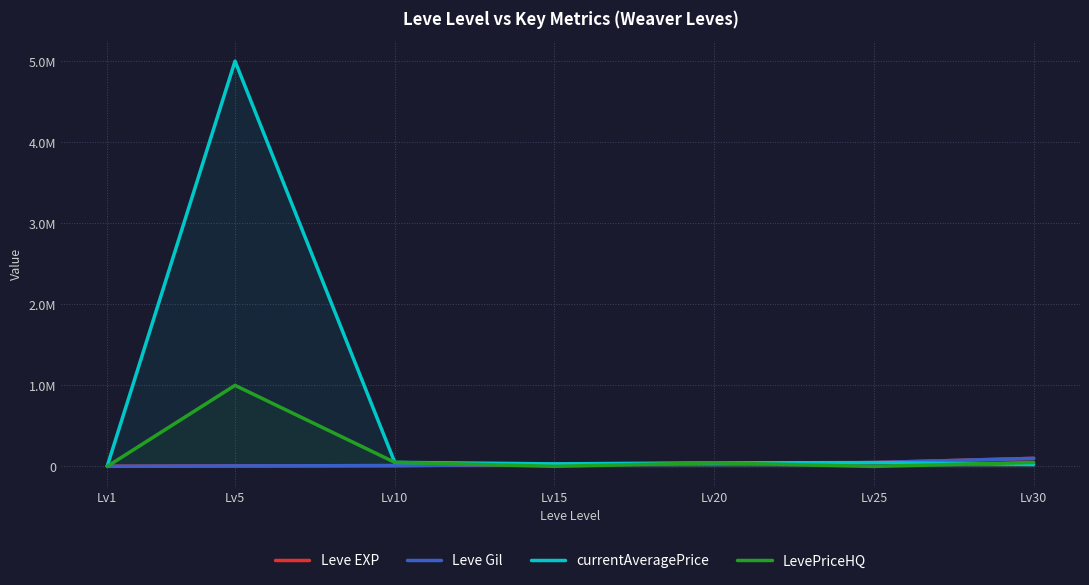

At which label does LevePriceHQ reach its peak?

Lv5